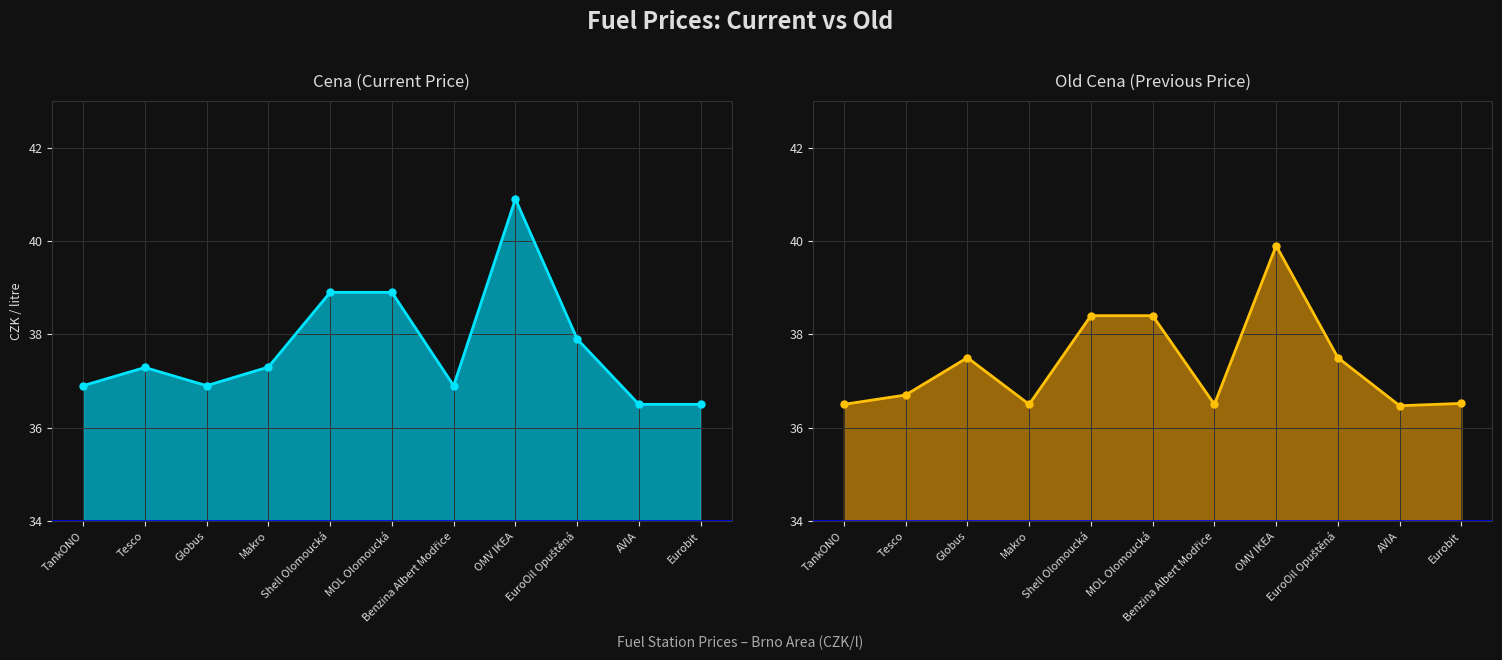

What is the average value of the Cena series?

37.7